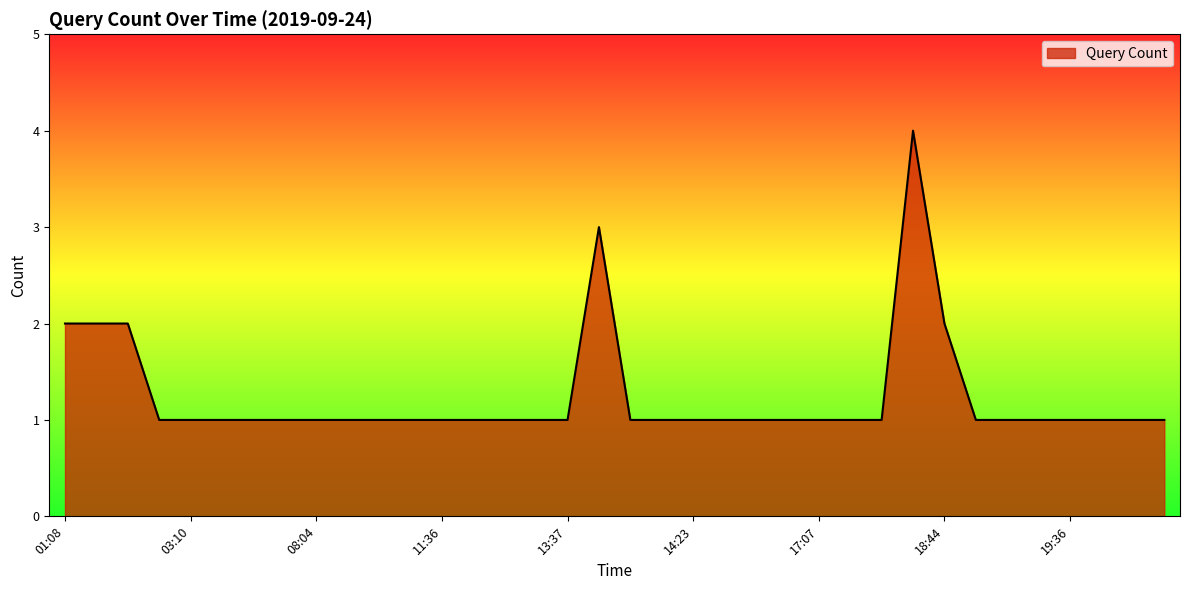

What is the greatest value displayed?

4